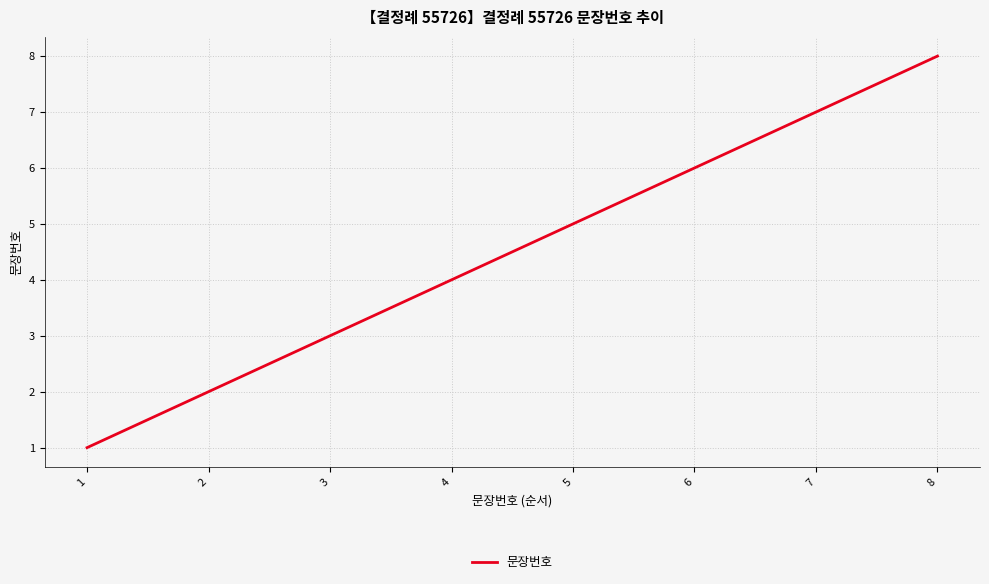

What is the ratio of the value at 7 to the value at 6?

1.2